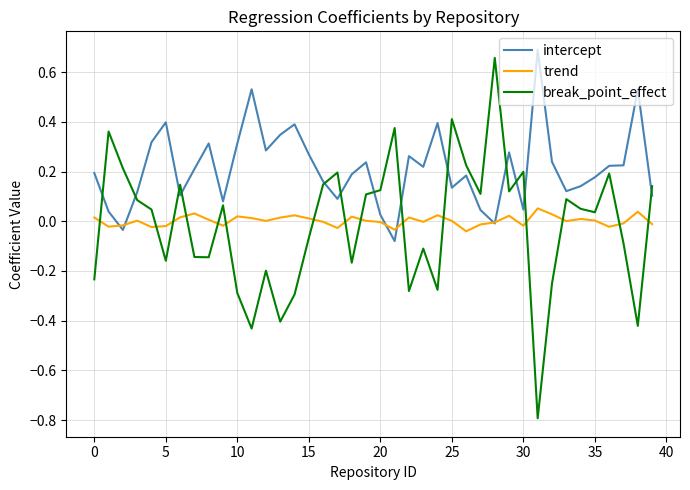

Which series has the largest total across all categories?

intercept